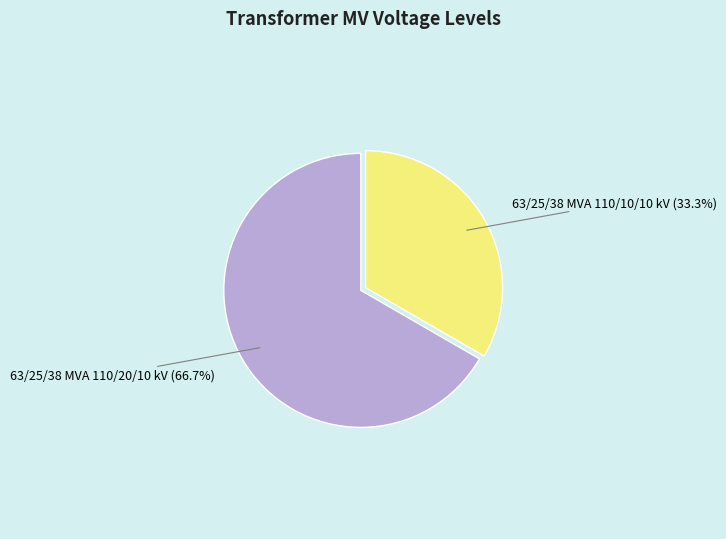

To the nearest percent, what is the difference between the 63/25/38 MVA 110/20/10 kV and 63/25/38 MVA 110/10/10 kV slice percentages?

33%